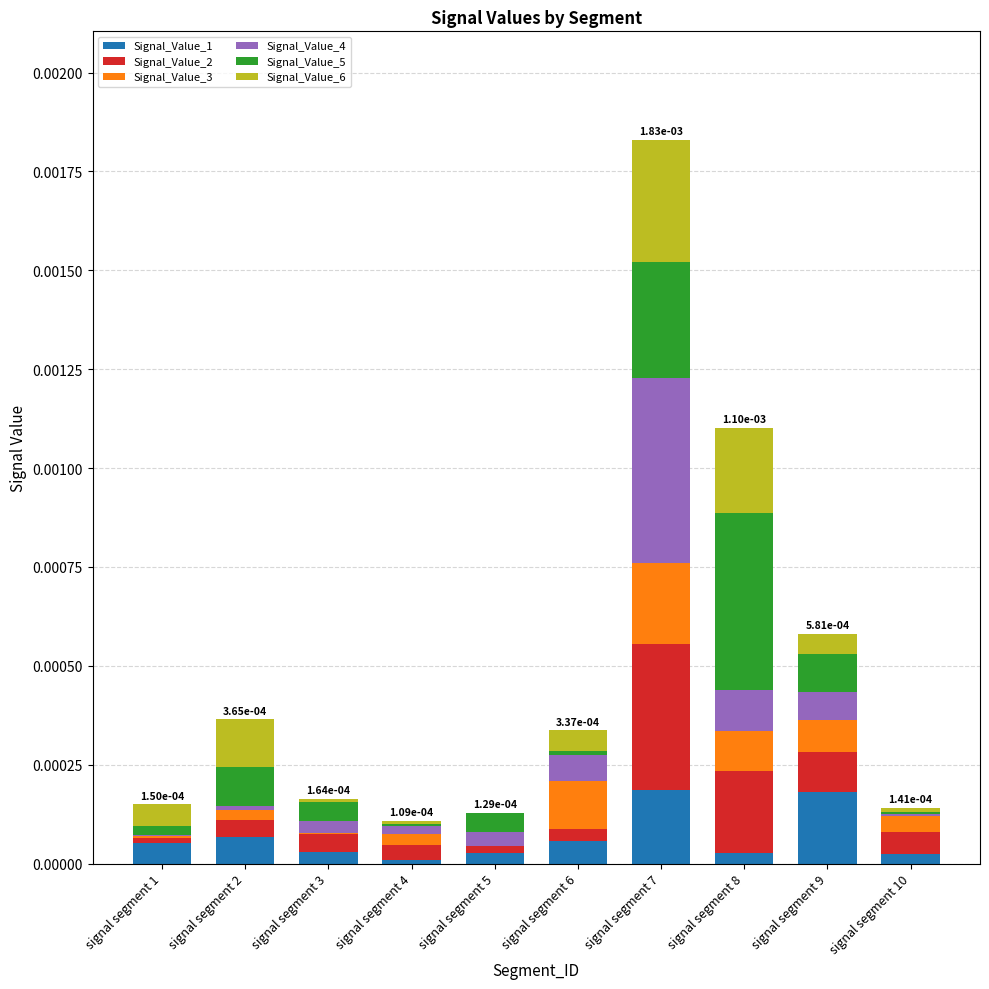

At which category is the sum across all series the highest?

signal segment 7